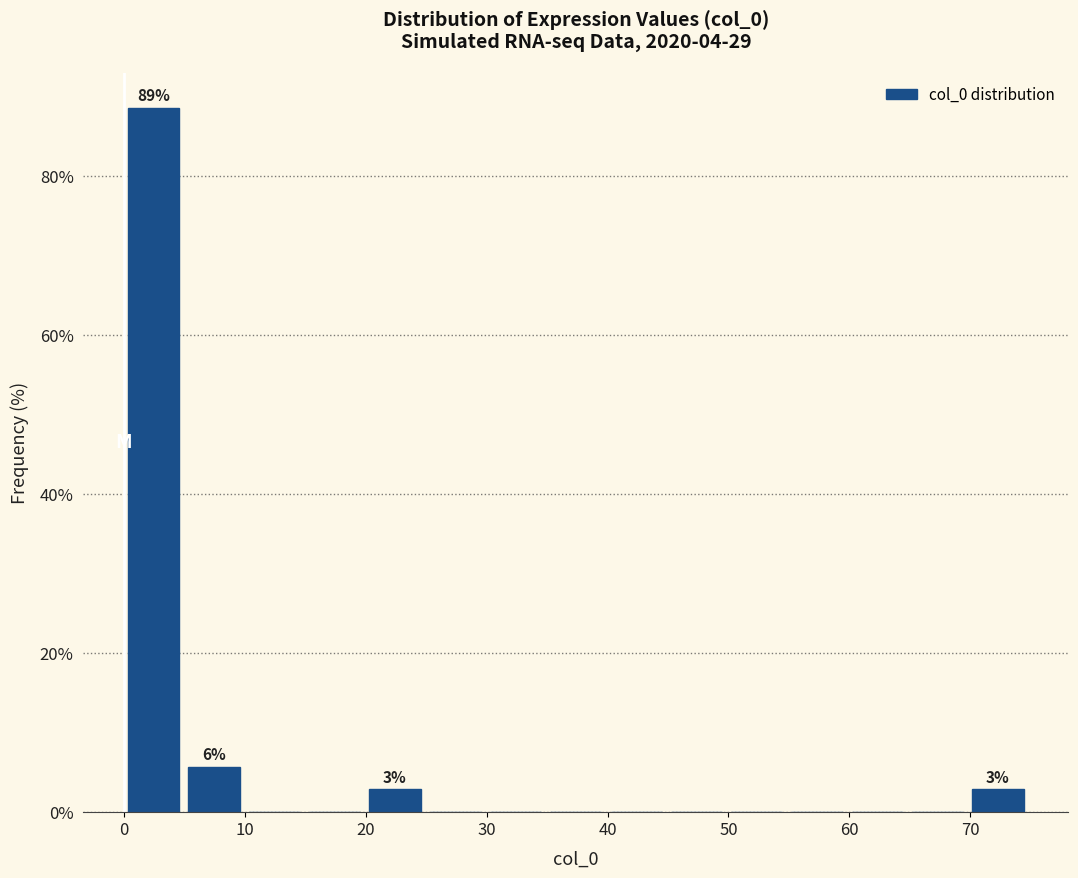

Which range on the x-axis has the tallest bar?

0 to 5